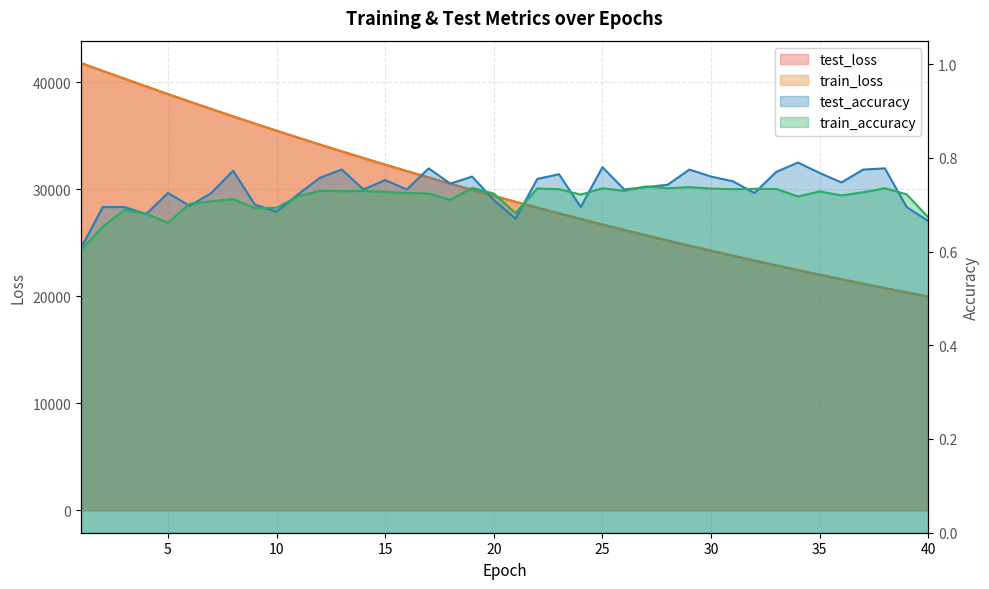

Between 2 and 4, which is larger?

2